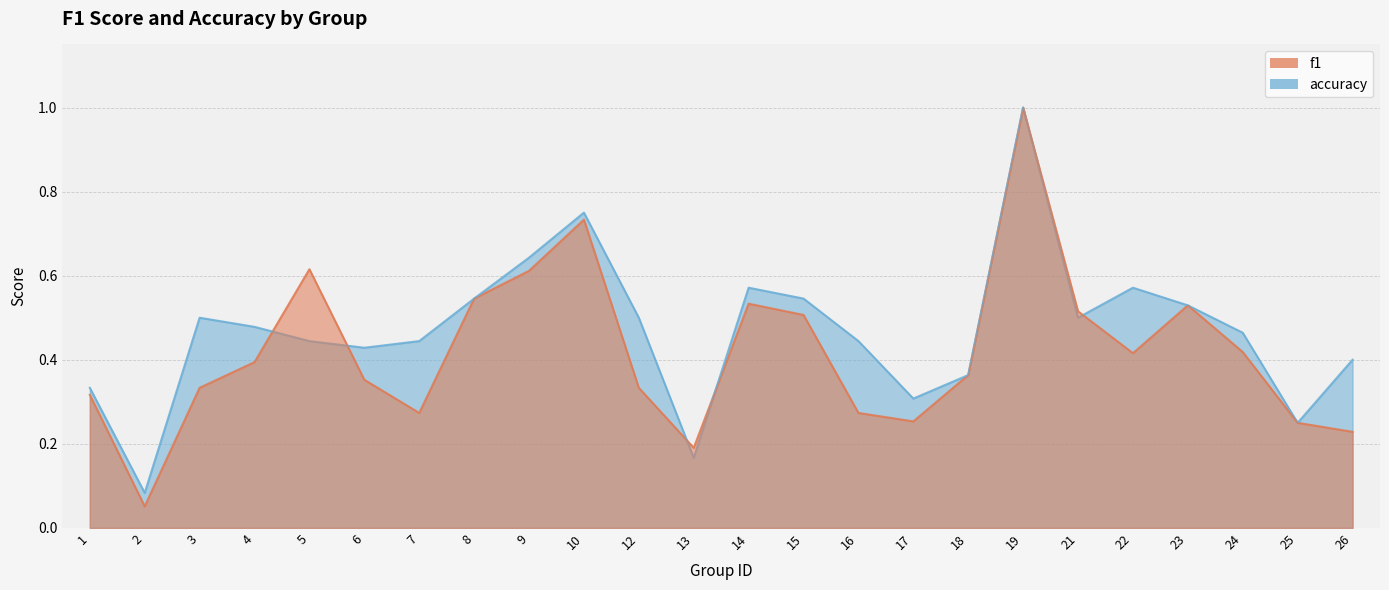

How many lines are shown in the chart?

2